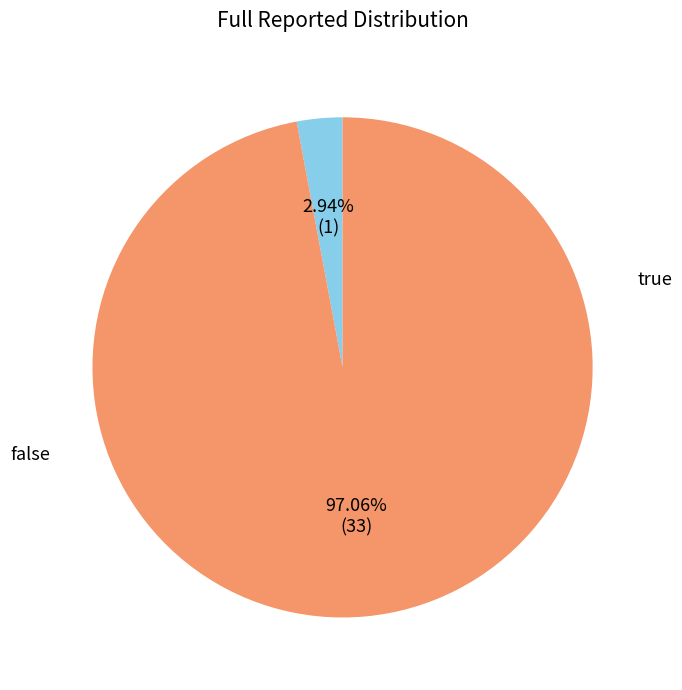

Does true represent more than half of the total?

No